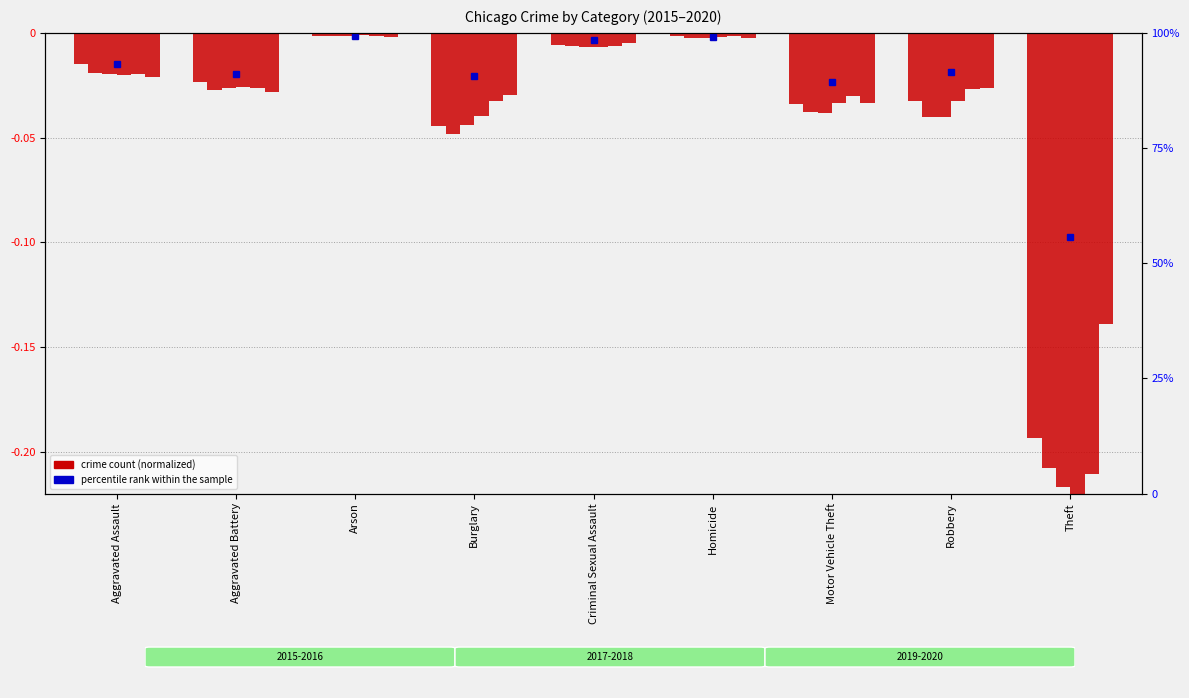

What is the difference between the 2016 values at Homicide and Theft?

0.2